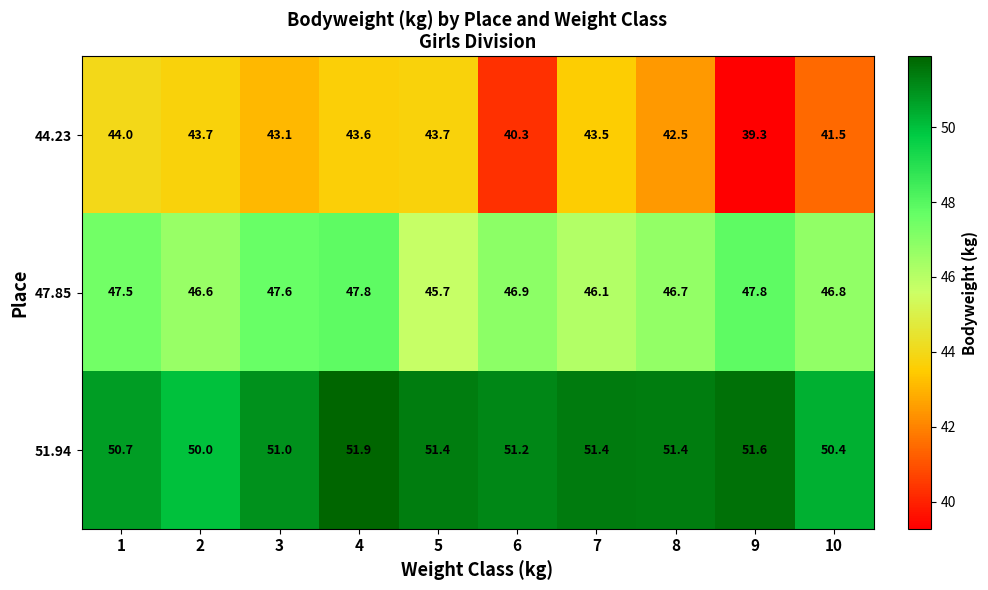

Count the 51.94 values in the range 50 to 51.

4